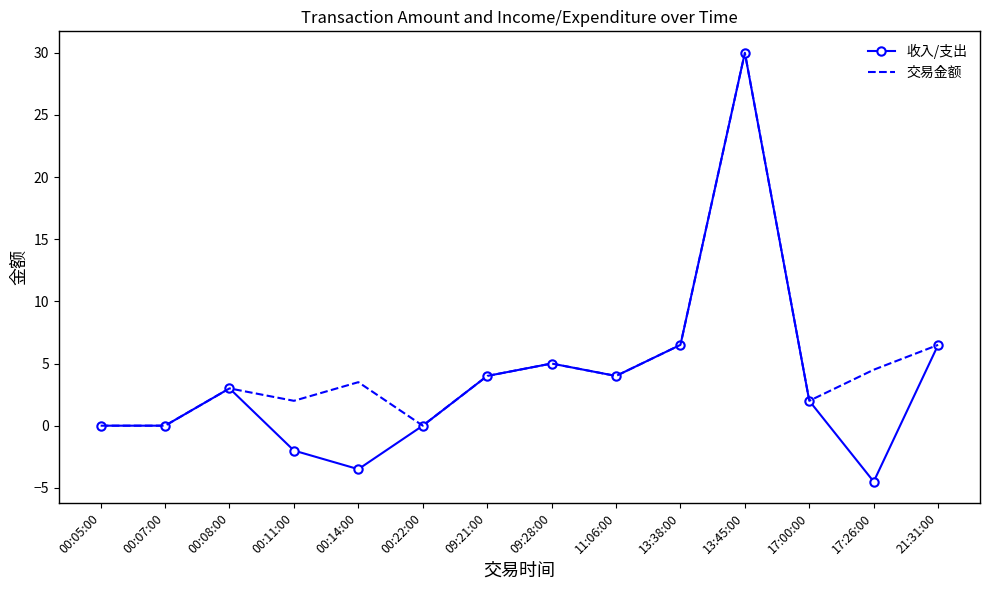

At which category does 交易金额 reach its first local peak?

00:08:00